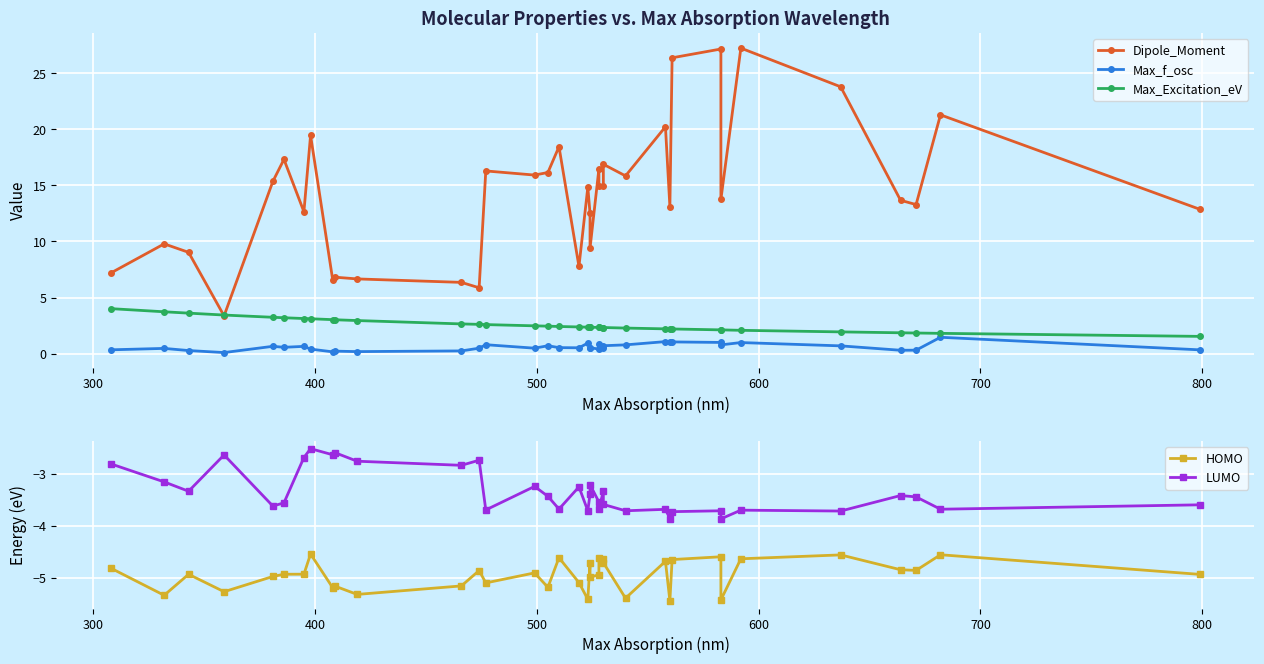

Which series has the largest total across all categories?

Dipole_Moment